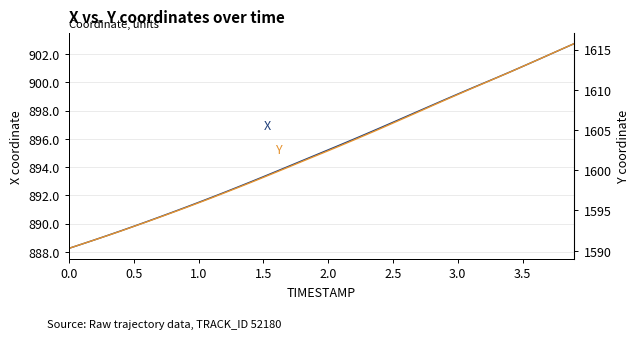

Rank the series by their average value, from highest to lowest.

Y, X